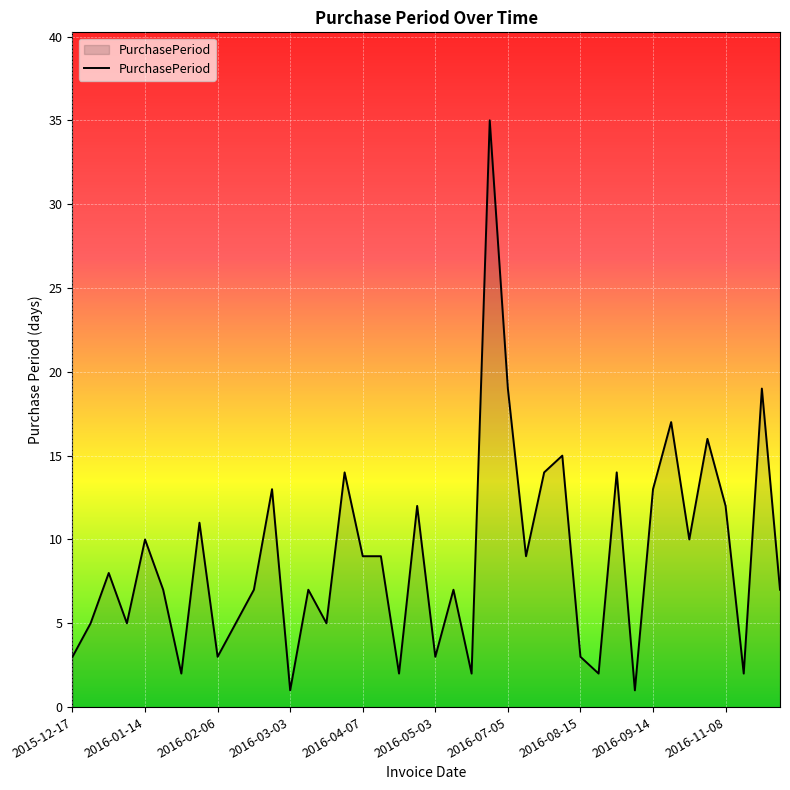

What is the greatest value displayed?

35